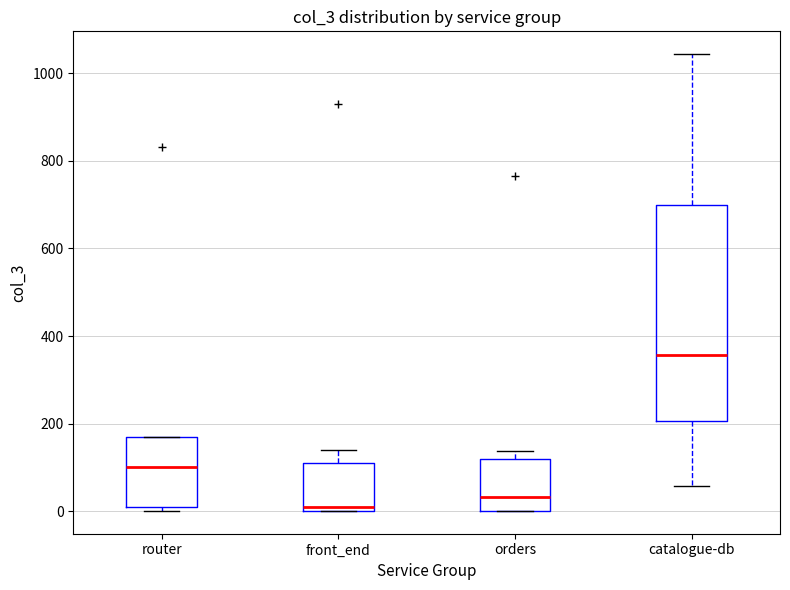

Reading left to right, read every box against the y-axis: the position of its median line, the range the box covers, and the ends of its whiskers. The values are not printed on the chart, so give them approximately, as read against the axis.

router: median 100, box 20 to 160, whiskers 0 to 180
front_end: median 20, box 0 to 120, whiskers 0 to 140
orders: median 40, box 0 to 120, whiskers 0 to 140
catalogue-db: median 360, box 200 to 700, whiskers 60 to 1040